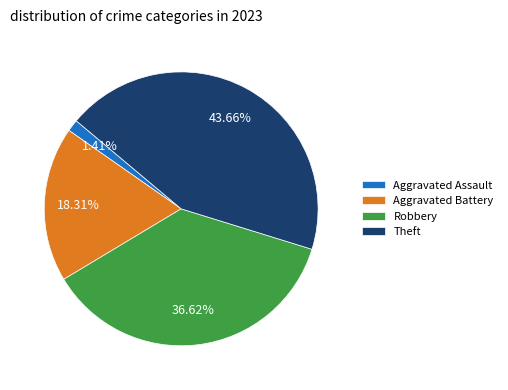

Is there any slice that represents more than half of the pie?

No